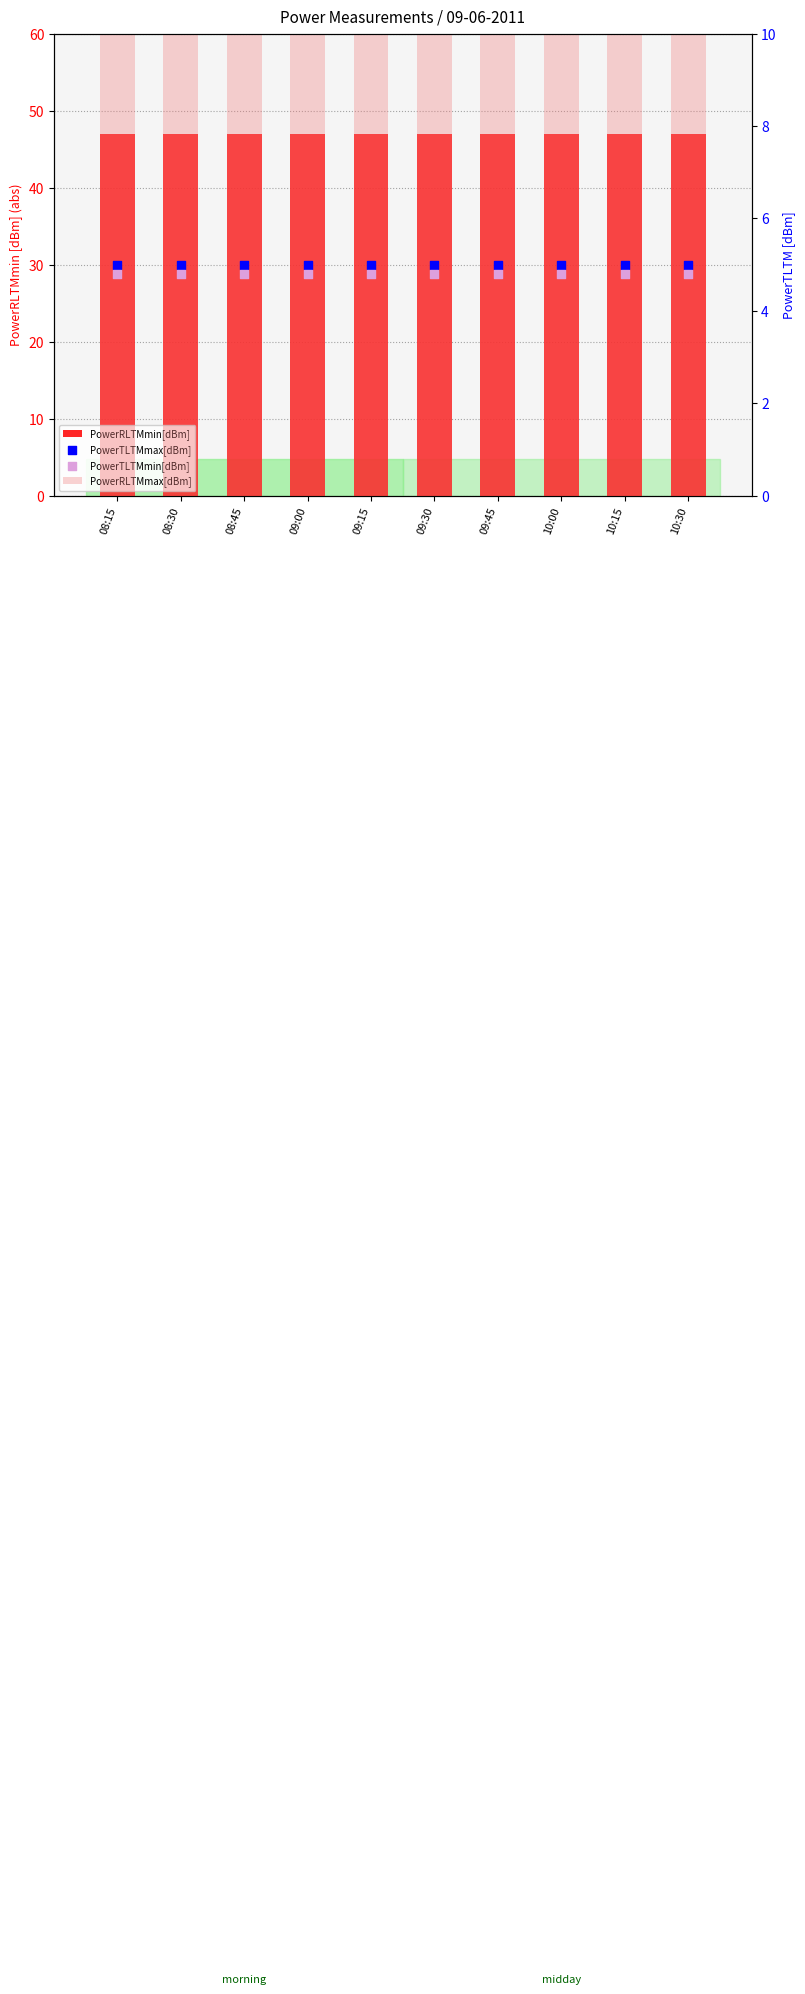

Which series contains the highest Y value?

PowerRLTMmin[dBm]